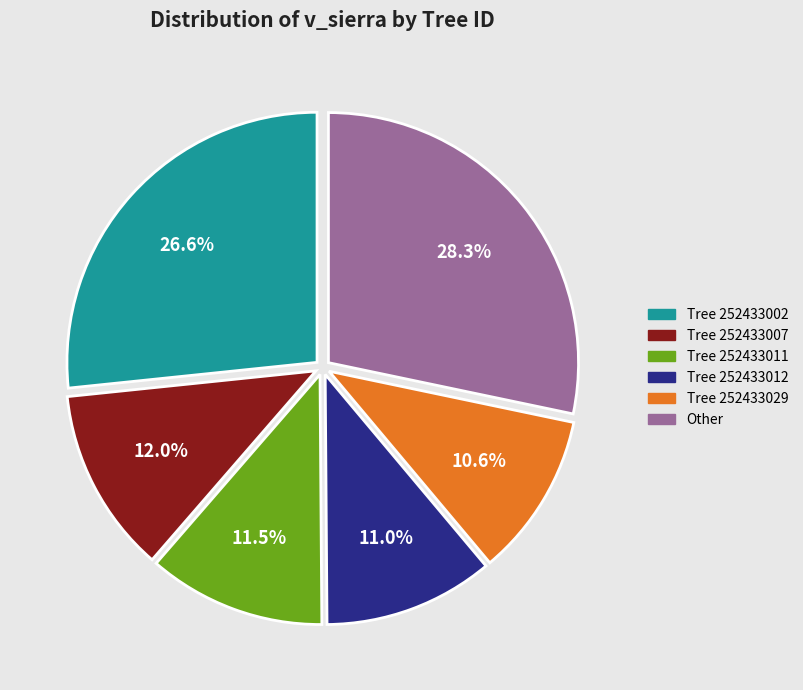

How many segments does this pie chart have?

6